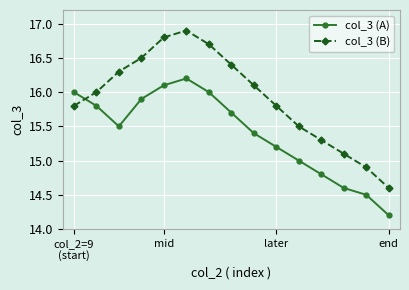

Rank the series by their maximum value, from highest to lowest.

col_3 (B), col_3 (A)